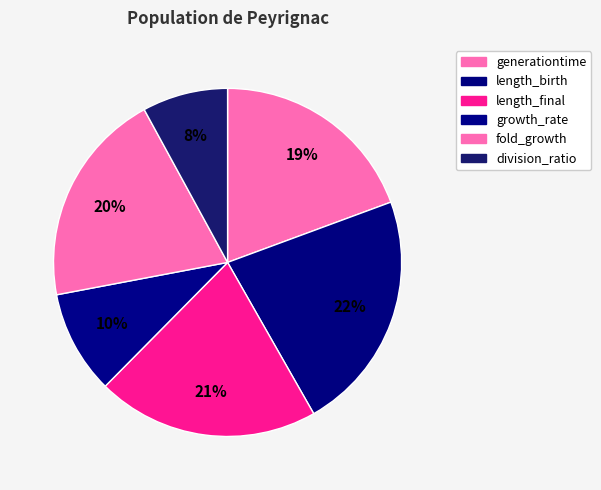

How many slices are in this pie chart?

6